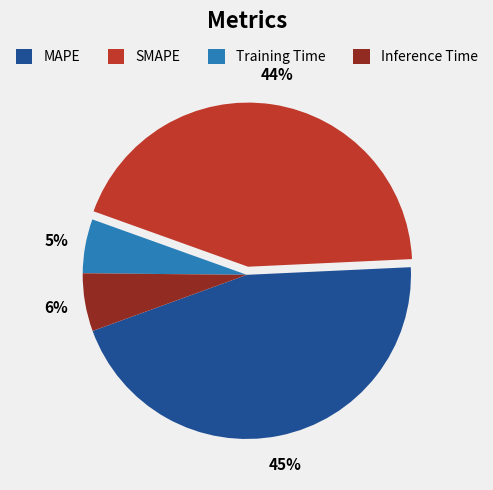

Count the number of slices in the pie.

4